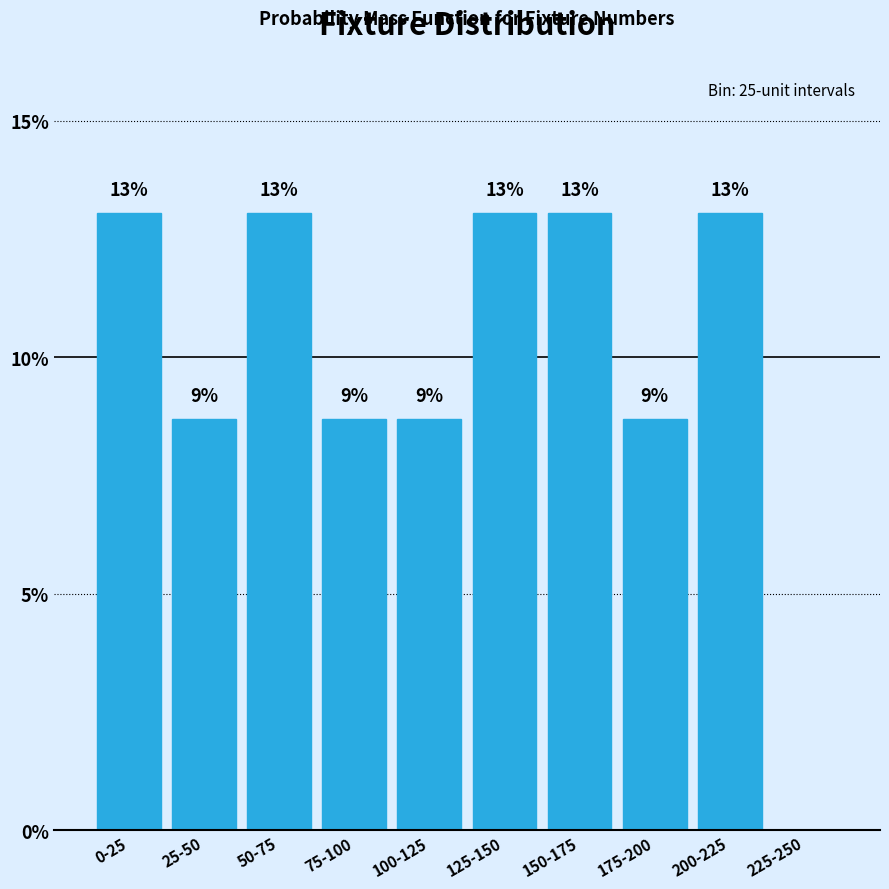

True or false: the data shows 13.0 at 125-150.

True